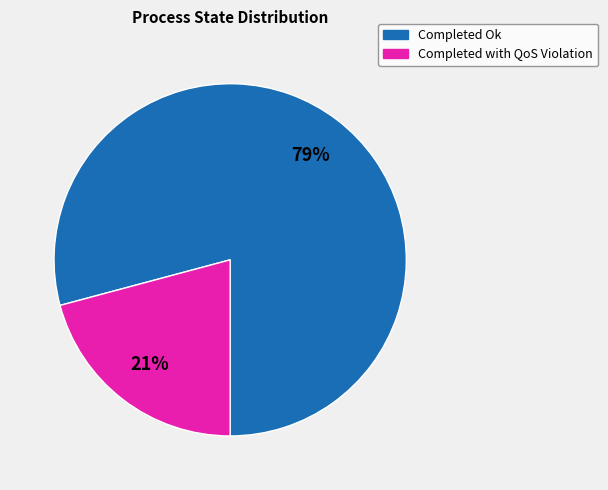

Which slice is the largest?

Completed Ok